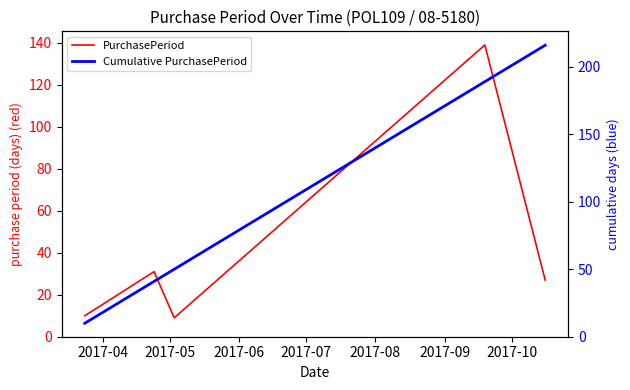

Reading right to left, what are all the values shown in this chart?

PurchasePeriod: 27	139	9	31	10
Cumulative PurchasePeriod: 216	189	50	41	10